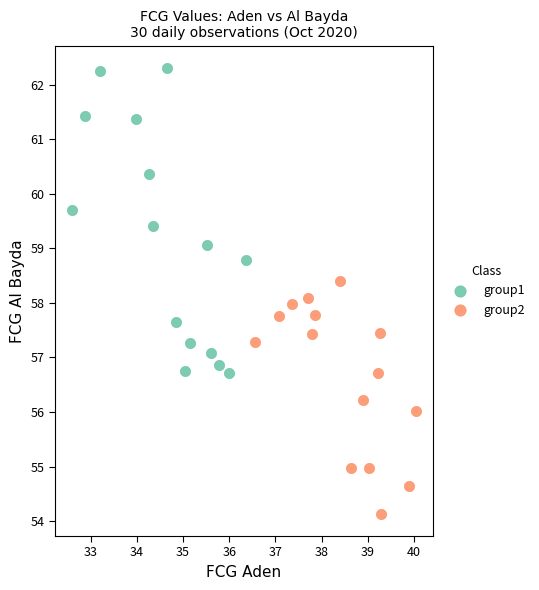

Which series contains the highest Y value?

group1